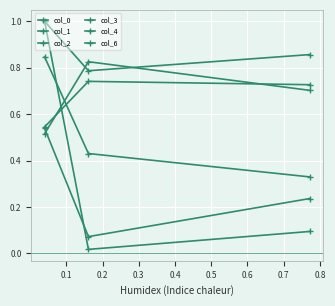

Is this an area chart (filled region under the line)?

No